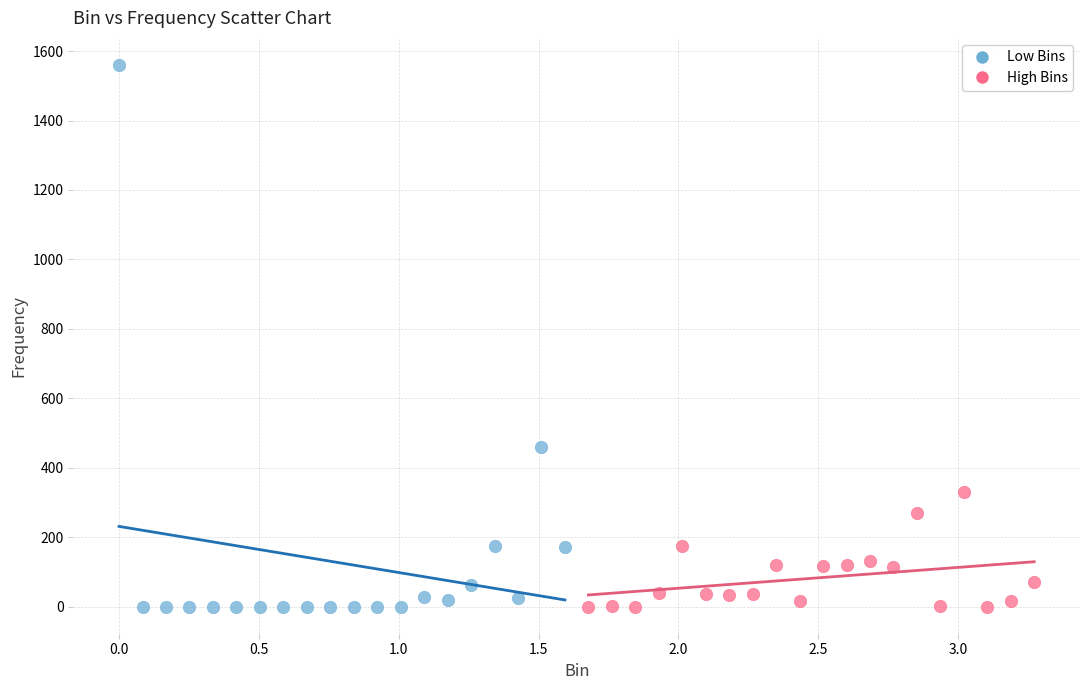

Which series has the widest spread of Y values?

Low Bins